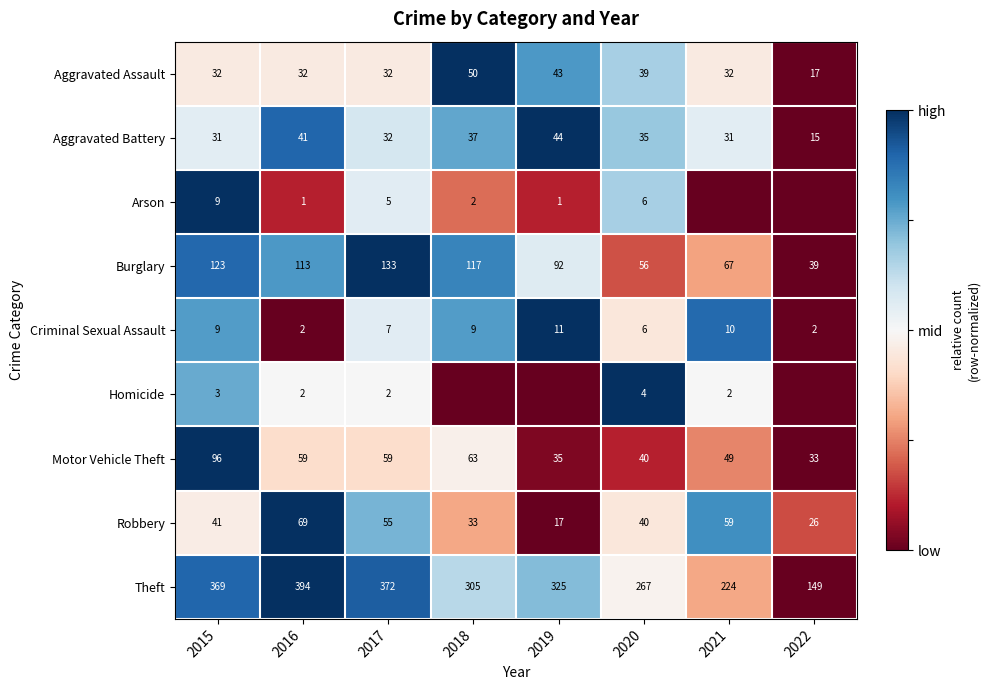

What is the maximum value for Aggravated Battery?

44